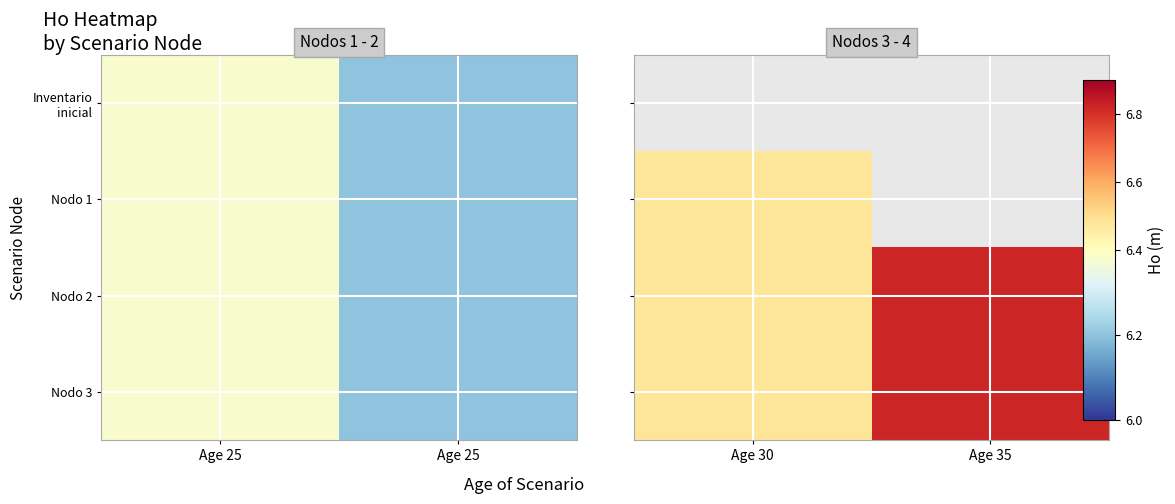

Between Age 25 and Age 25, which is larger?

Age 25